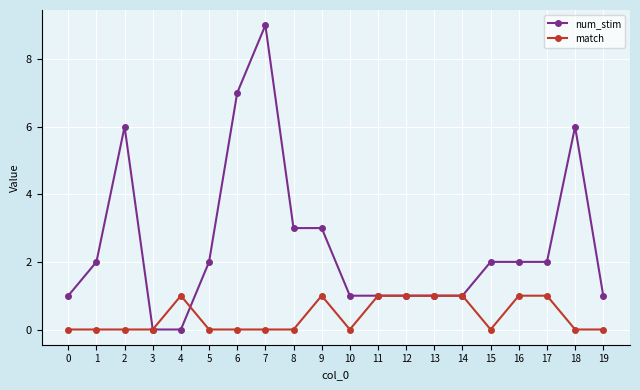

Read the match value at 12.

1